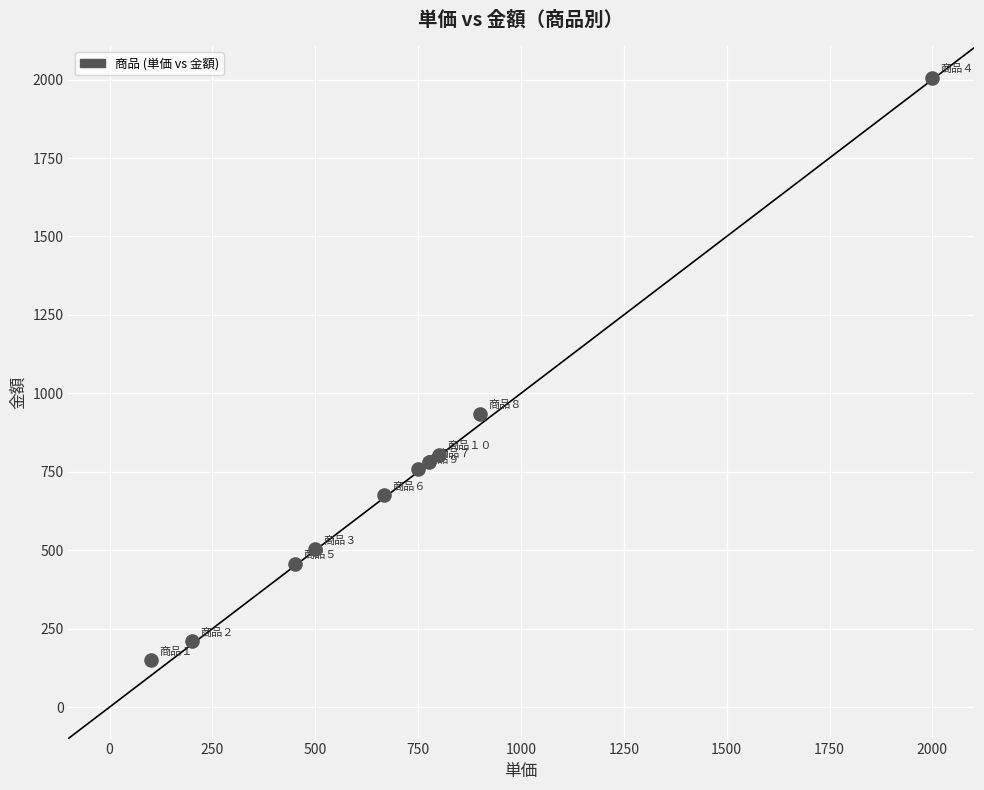

What Y value in the scatter plot is closest to 1078?

935